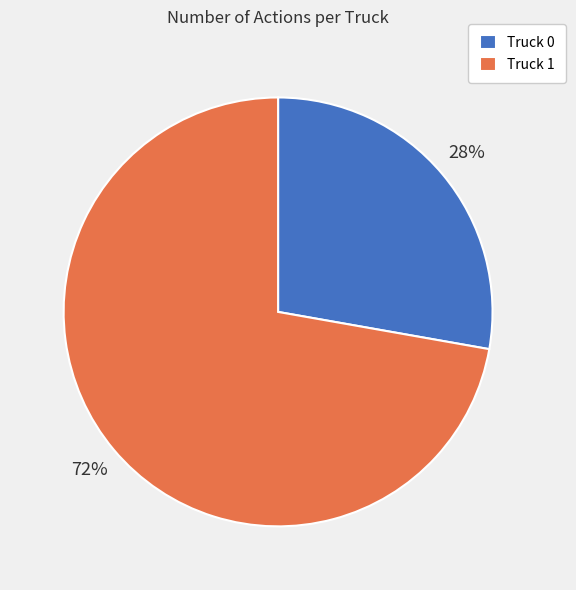

What is the largest slice in the pie chart?

Truck 1